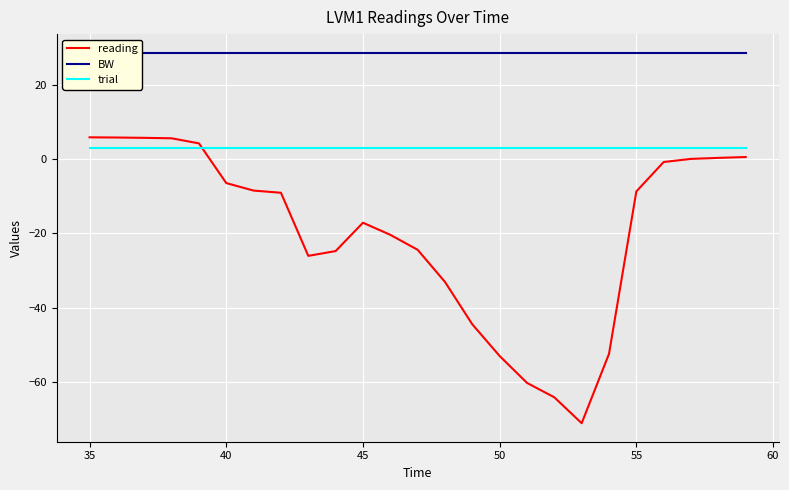

Rank the series by their maximum value, from highest to lowest.

BW, reading, trial